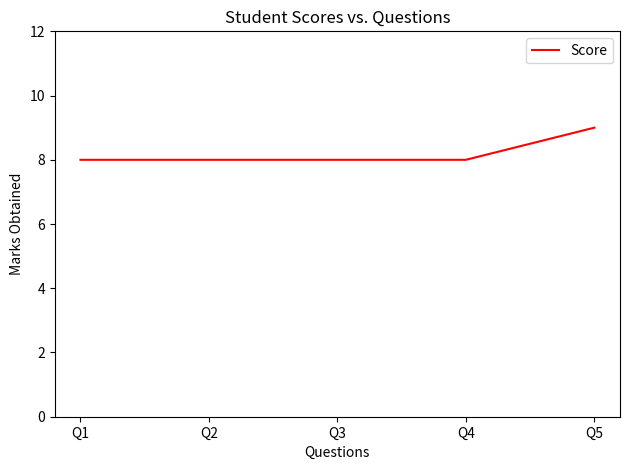

How many values are between 8 and 9?

5